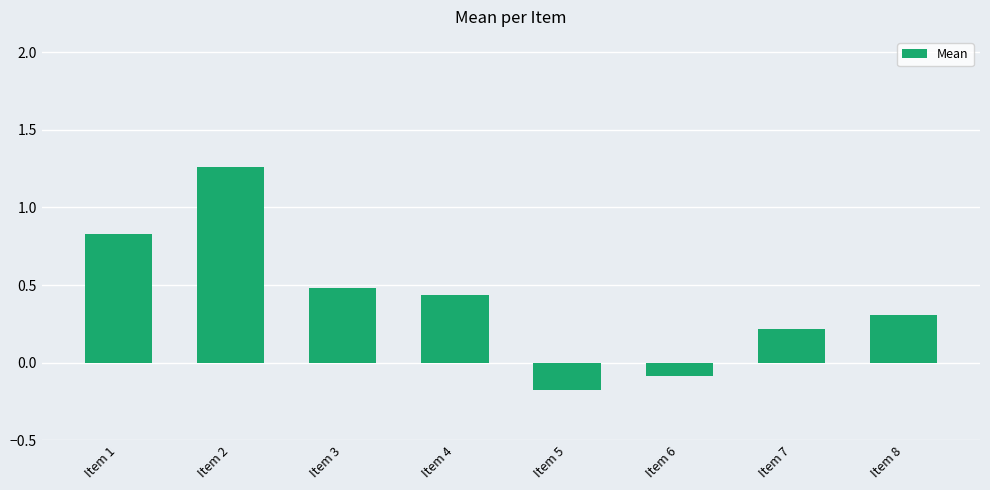

List the labels in order of value, smallest first.

Item 5, Item 6, Item 7, Item 8, Item 4, Item 3, Item 1, Item 2